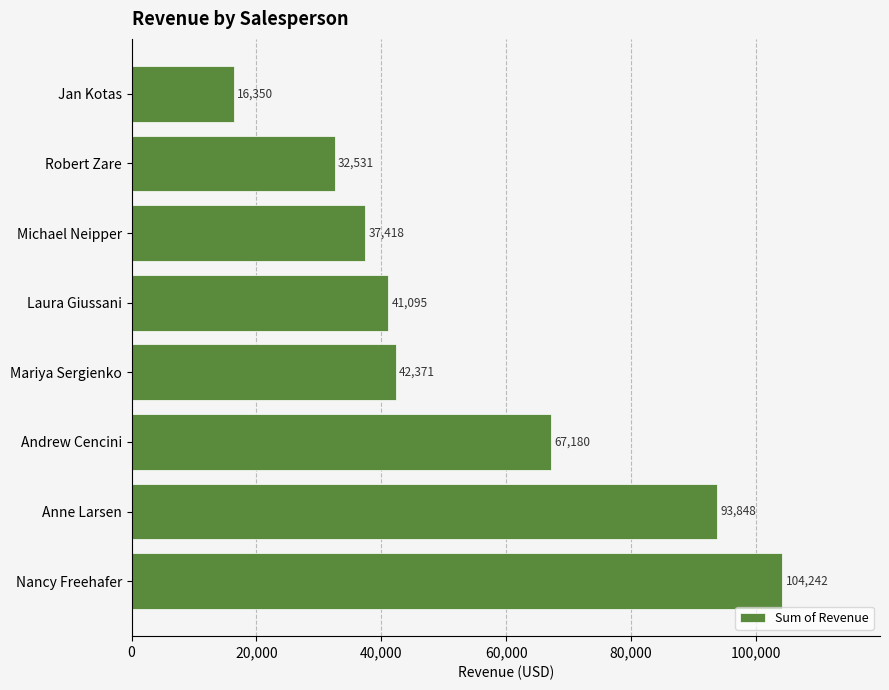

Rank the categories by value from highest to lowest.

Nancy Freehafer, Anne Larsen, Andrew Cencini, Mariya Sergienko, Laura Giussani, Michael Neipper, Robert Zare, Jan Kotas